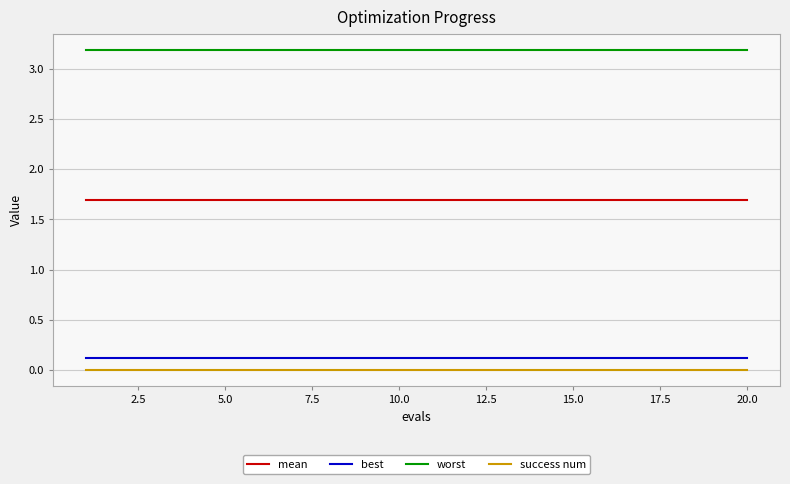

True or false: mean and worst intersect in this chart.

False